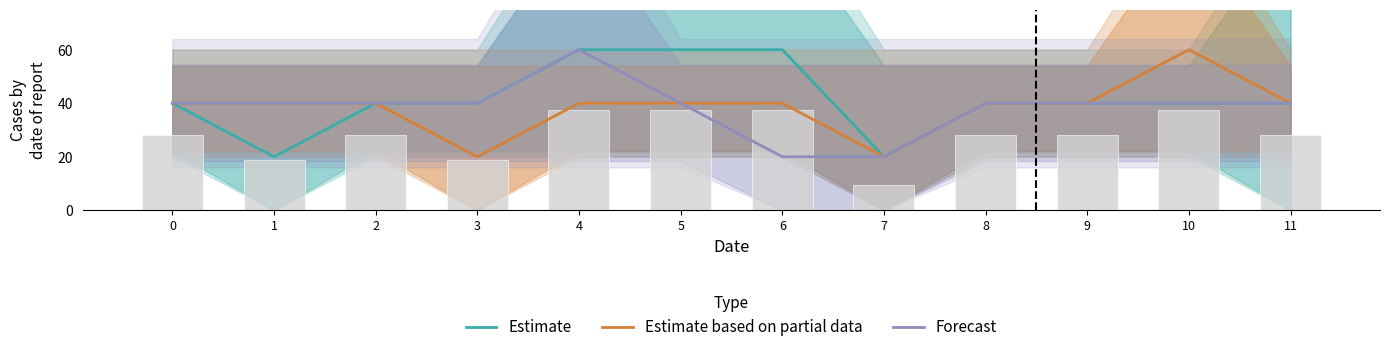

Reading left to right, what are all the values shown in this chart?

Estimate: 0=40	1=20	2=40	3=40	4=60	5=60	6=60	7=20	8=40	9=40	10=40	11=40
Estimate based on partial data: 0=40	1=40	2=40	3=20	4=40	5=40	6=40	7=20	8=40	9=40	10=60	11=40
Forecast: 0=40	1=40	2=40	3=40	4=60	5=40	6=20	7=20	8=40	9=40	10=40	11=40